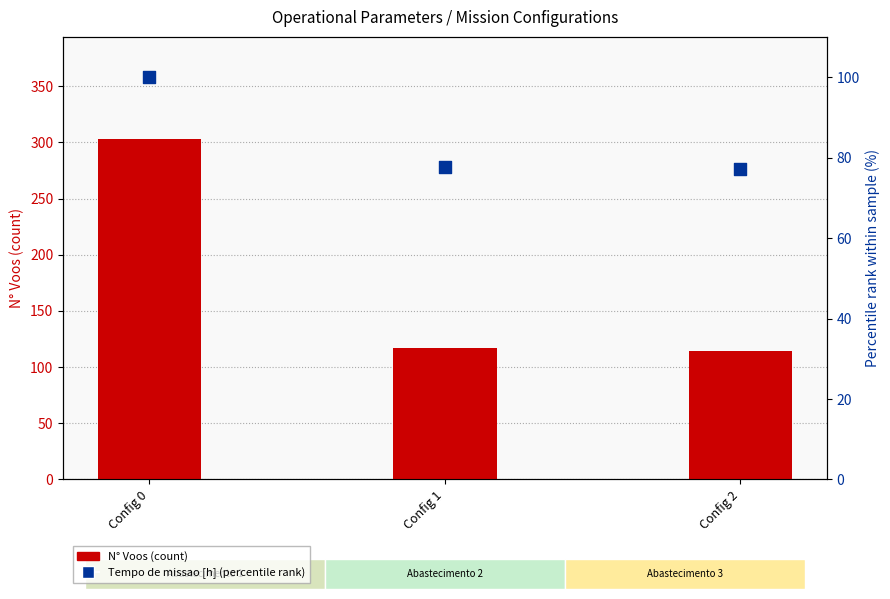

At how many categories does at least one series exceed 193?

1